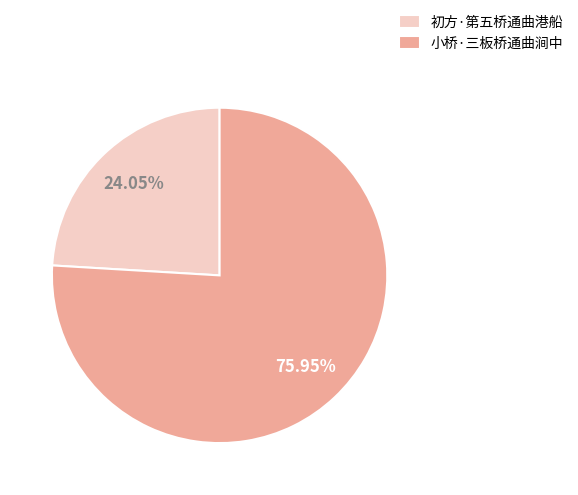

Between 小桥·三板桥通曲涧中 and 初方·第五桥通曲港船, which is larger?

小桥·三板桥通曲涧中